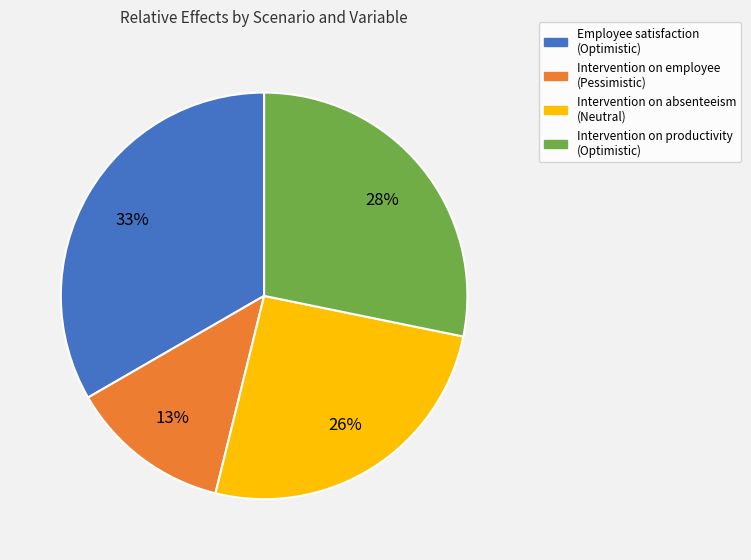

How many segments does this pie chart have?

4